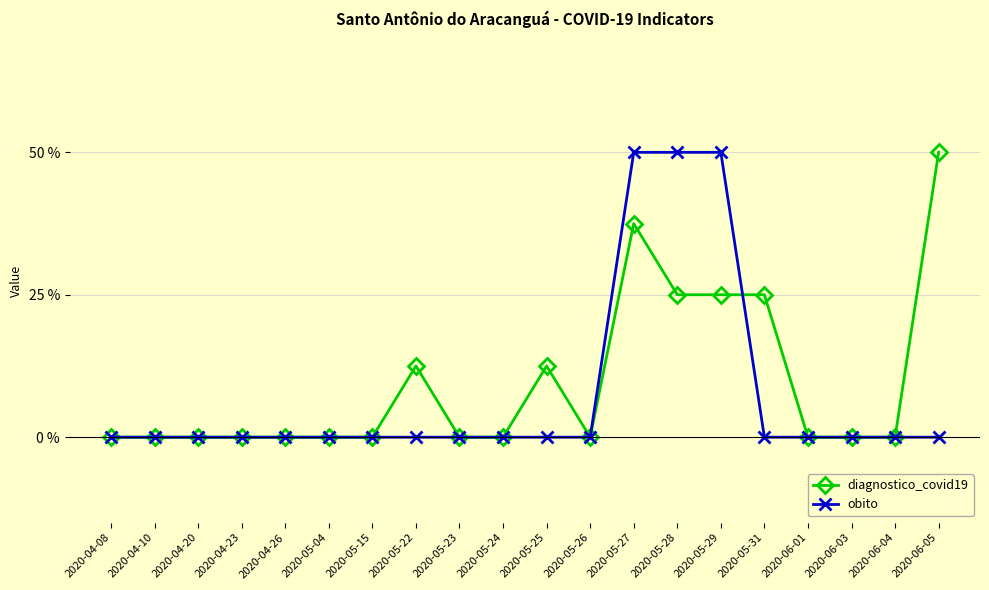

What are all the series names shown in the legend?

diagnostico_covid19, obito